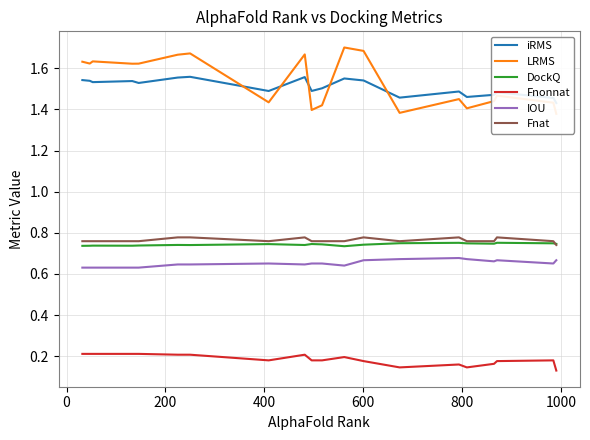

True or false: DockQ and Fnonnat cross at least once.

False